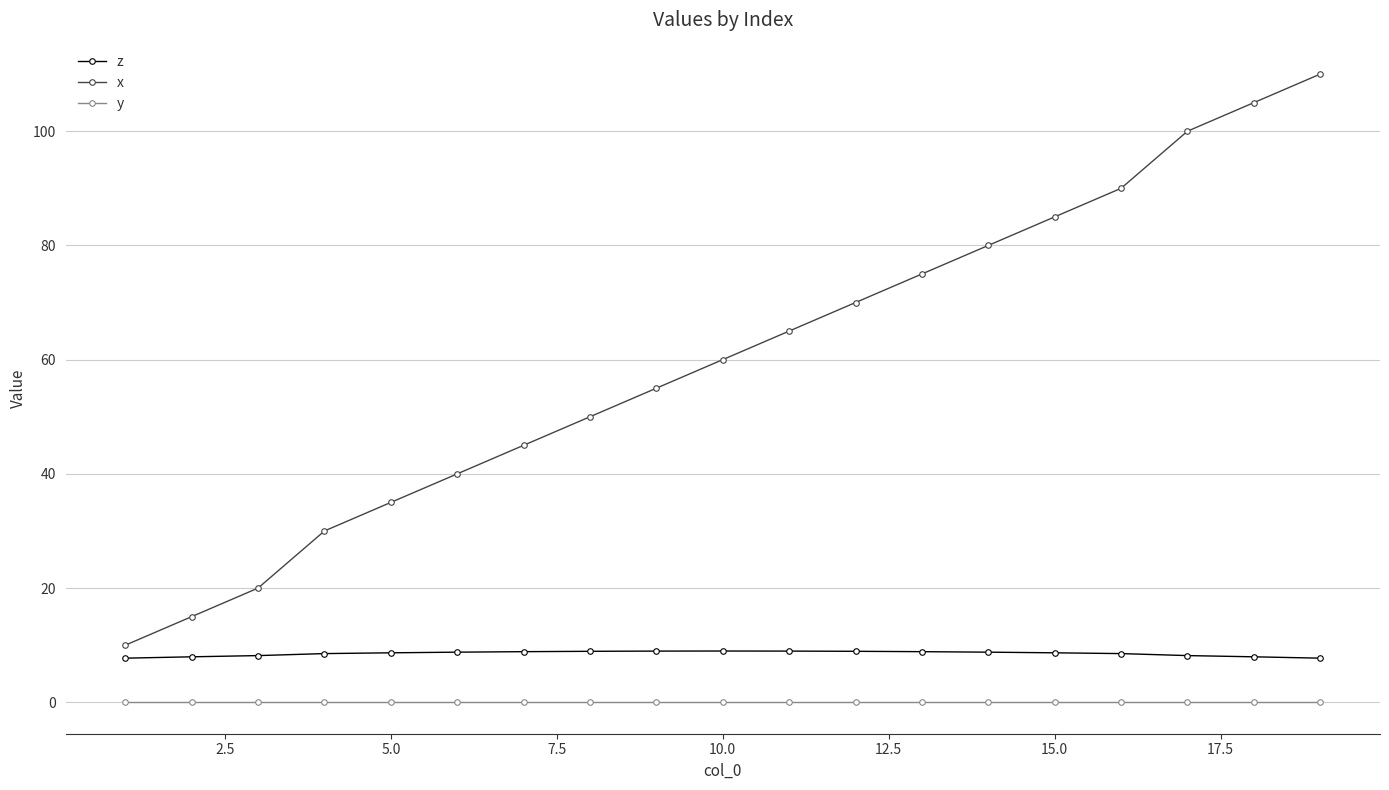

True or false: y and x intersect in this chart.

False